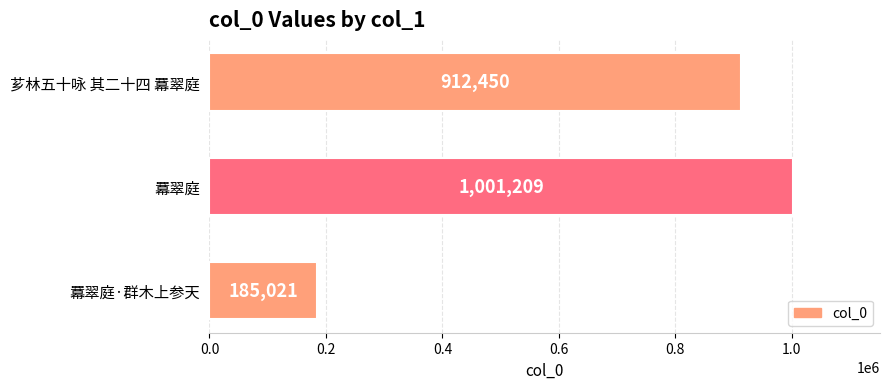

Rank the categories by value from lowest to highest.

羃翠庭·群木上参天, 芗林五十咏 其二十四 羃翠庭, 羃翠庭